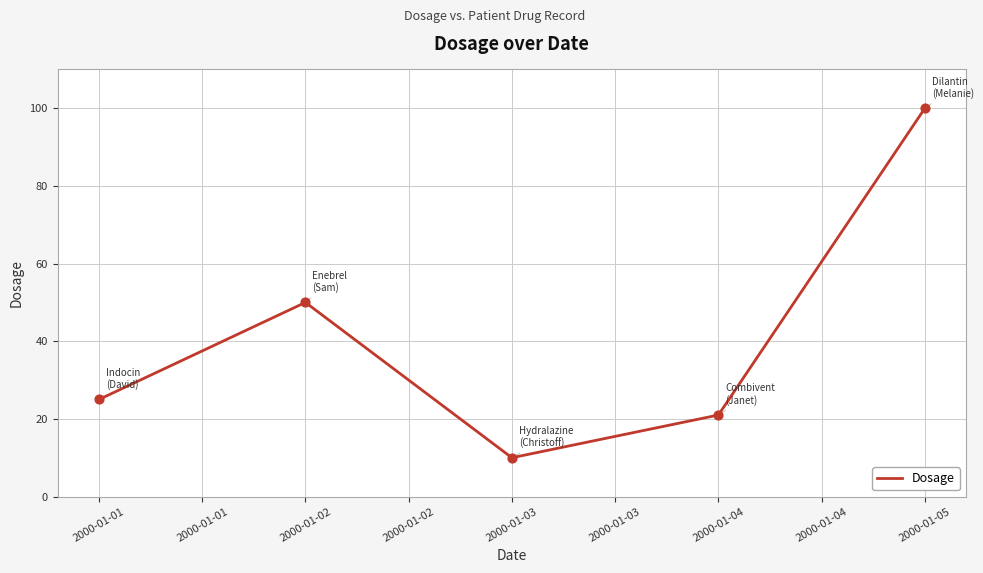

Which has a higher value, 2000-01-03 or 2000-01-01?

2000-01-01